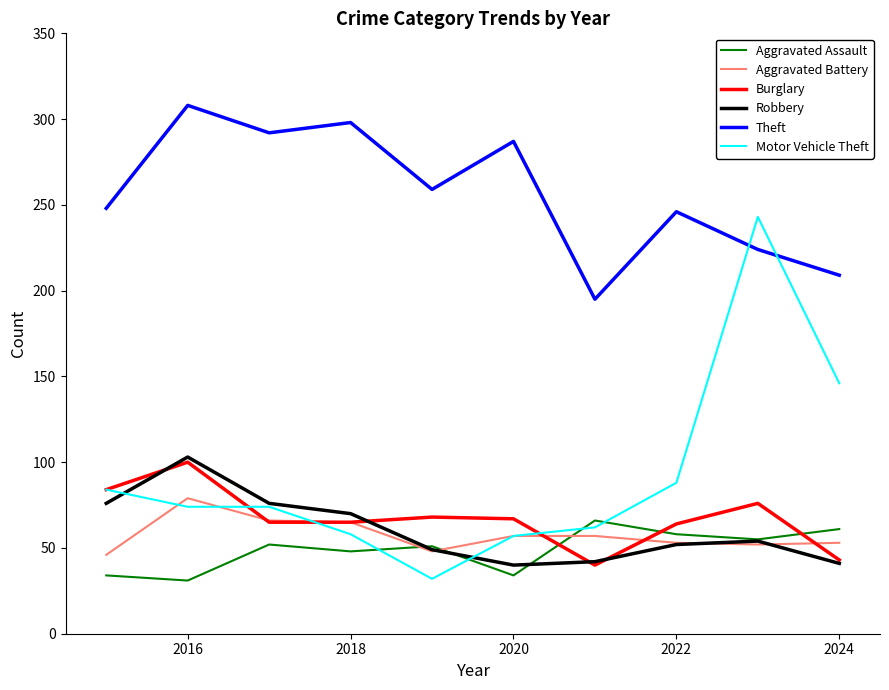

What is the minimum value shown in the chart?

31